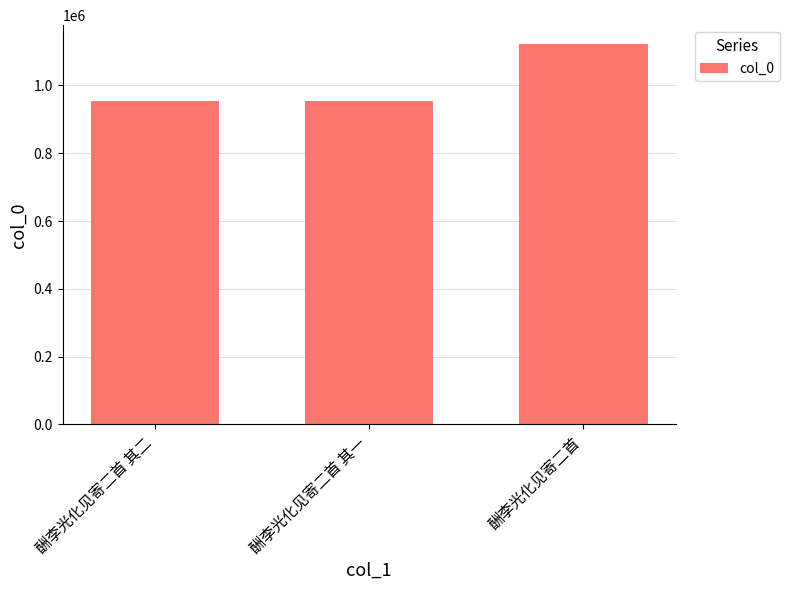

What is the ratio of the value at 酬李光化见寄二首 其一 to the value at 酬李光化见寄二首?

0.9